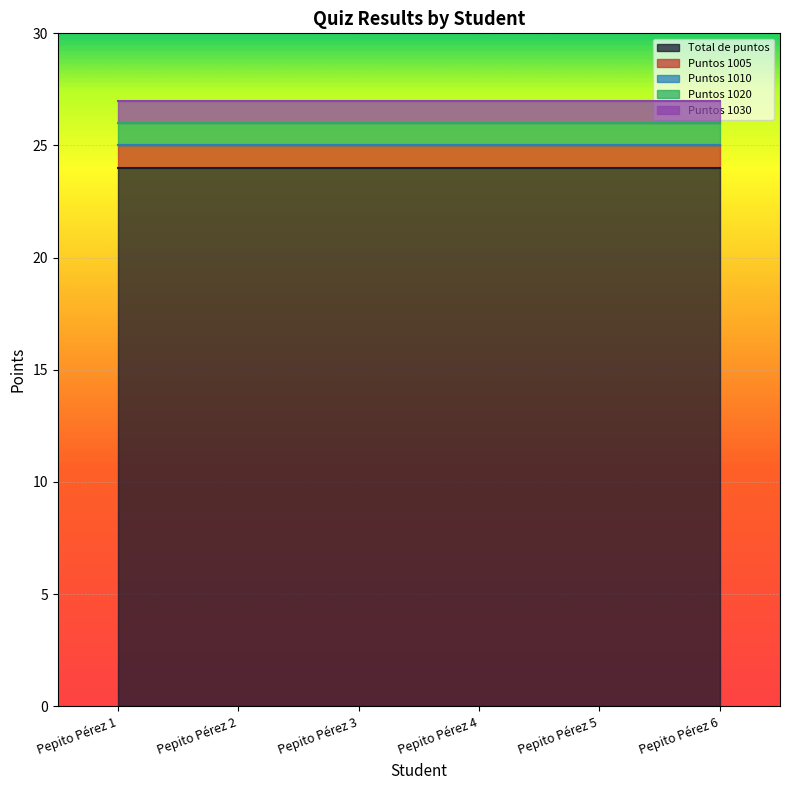

What is the difference between the highest and lowest values at Pepito Pérez 2?

24